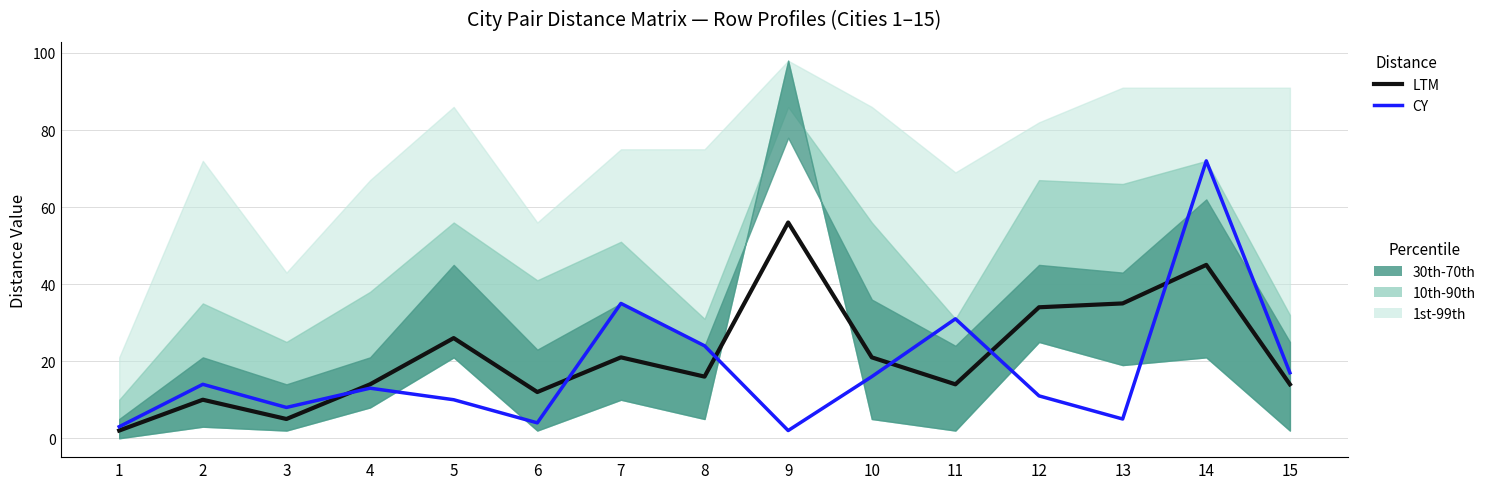

List the labels in order of CY value, smallest first.

9, 1, 6, 13, 3, 5, 12, 4, 2, 10, 15, 8, 11, 7, 14